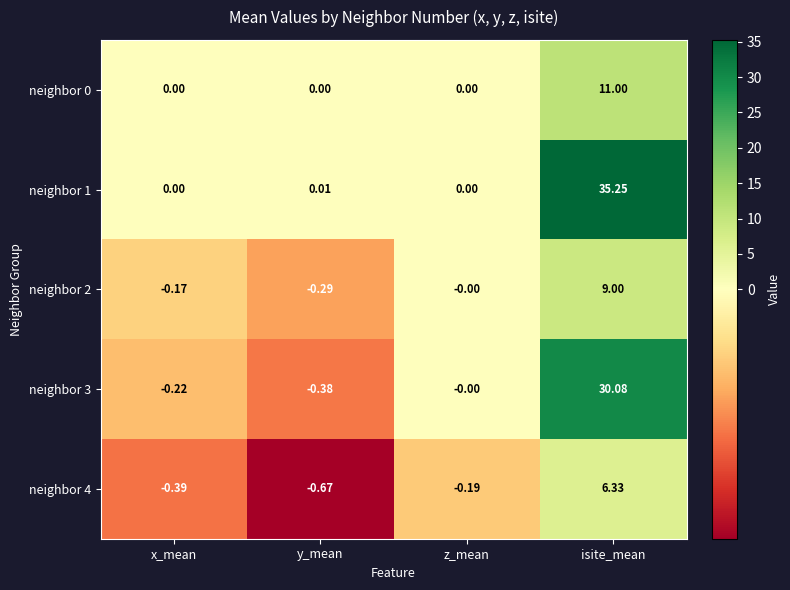

At which category is the sum across all series the highest?

isite_mean